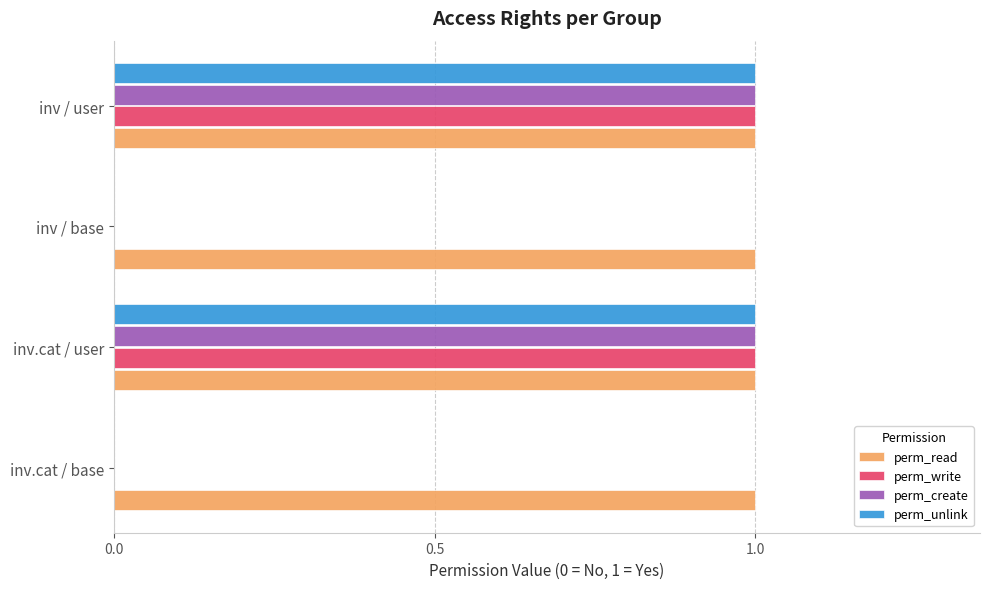

True or false: perm_read has a value of 1 at inv / user.

True